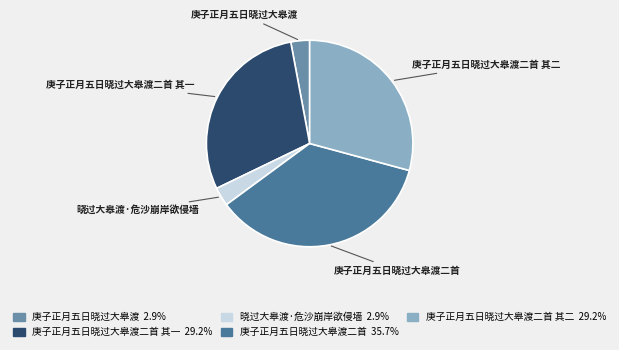

Is it true that 庚子正月五日晓过大皋渡二首 is 21% of the pie?

False